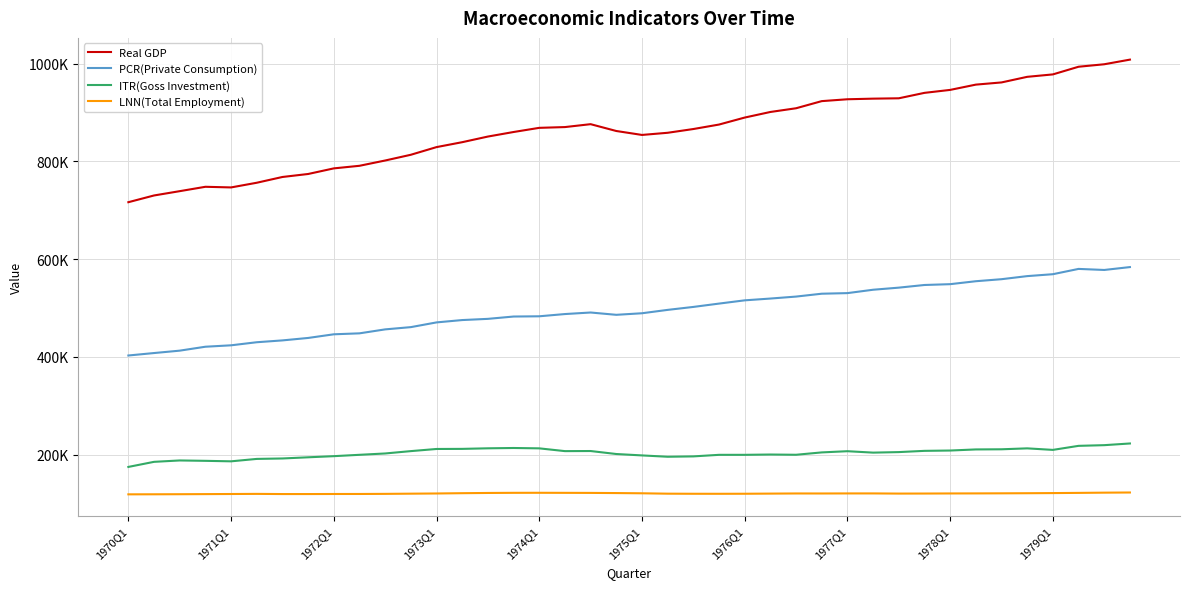

What is the label of the 1st point from the left?

1970Q1